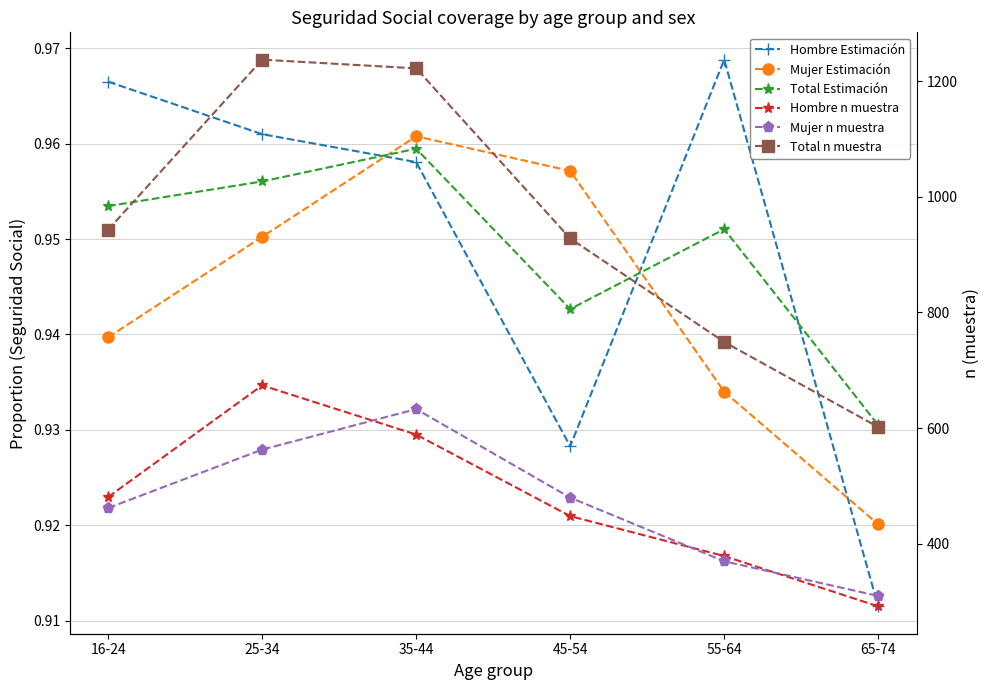

At how many categories does at least one series exceed 508?

6